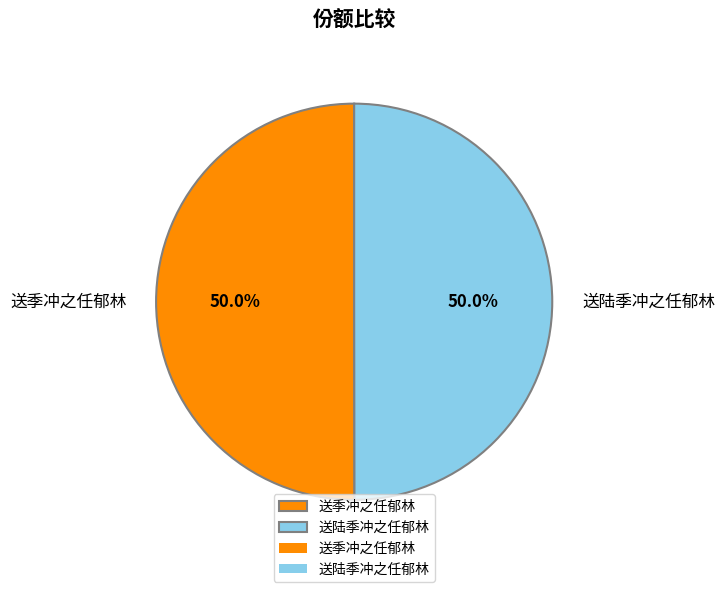

Do 送陆季冲之任郁林 and 送季冲之任郁林 together represent more than half of the pie?

Yes